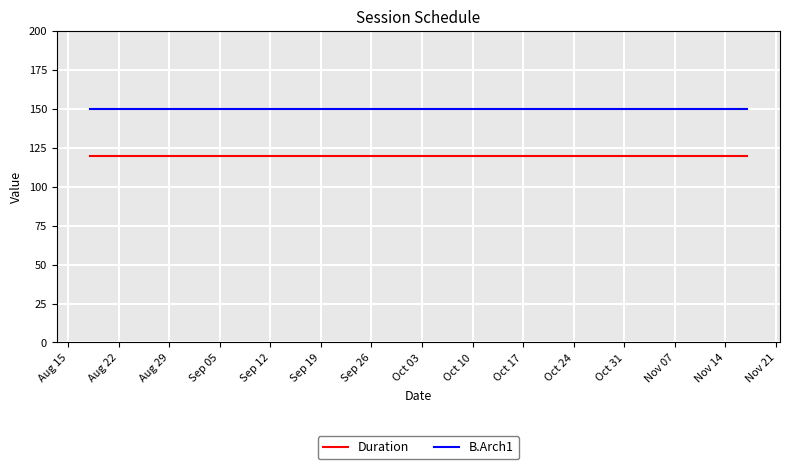

How many lines are shown in the chart?

2